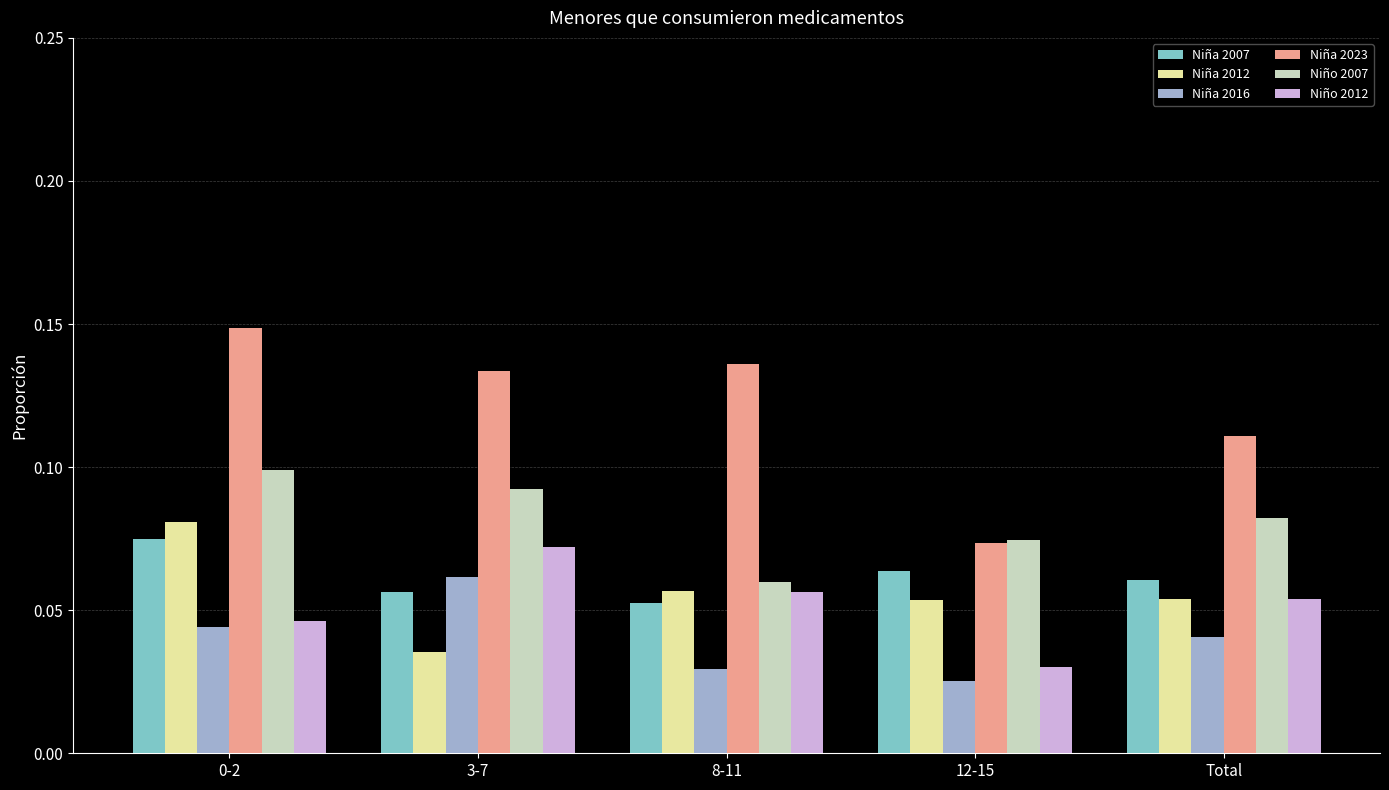

What is the total value across all series at 12-15?

0.3